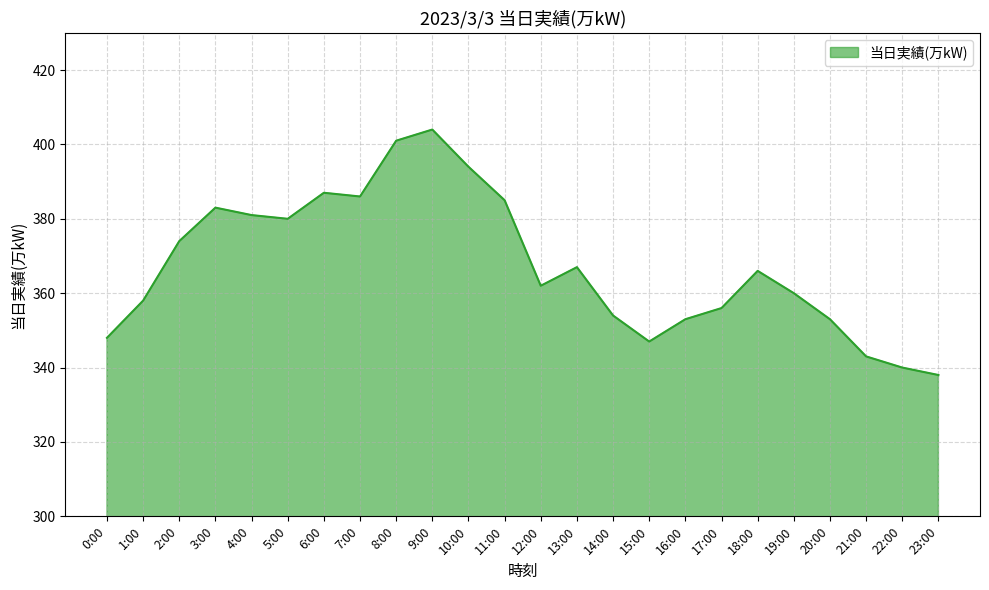

Count the number of categories in the chart.

24